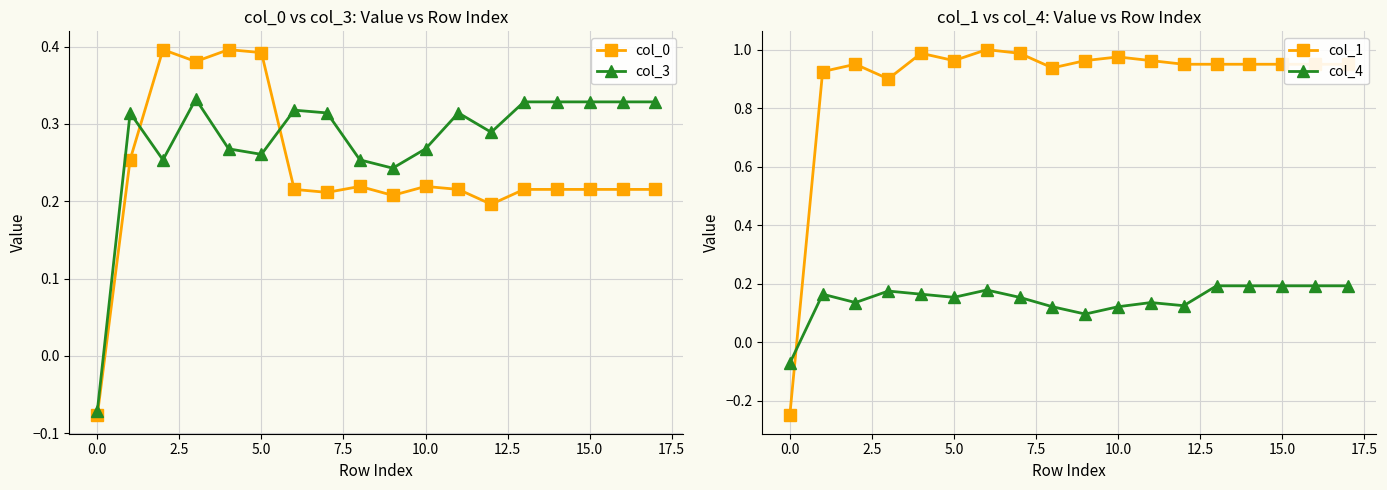

True or false: col_0 and col_3 cross at least once.

True